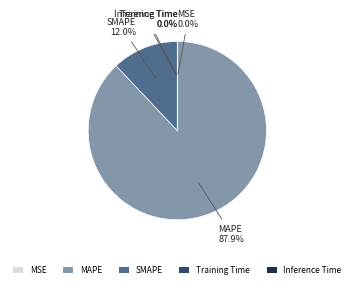

What is the largest slice in the pie chart?

MAPE